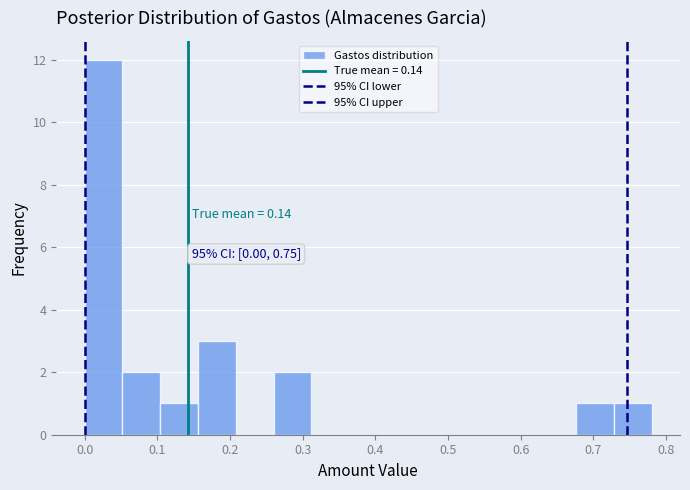

Which range on the x-axis has the tallest bar?

0.000 to 0.052